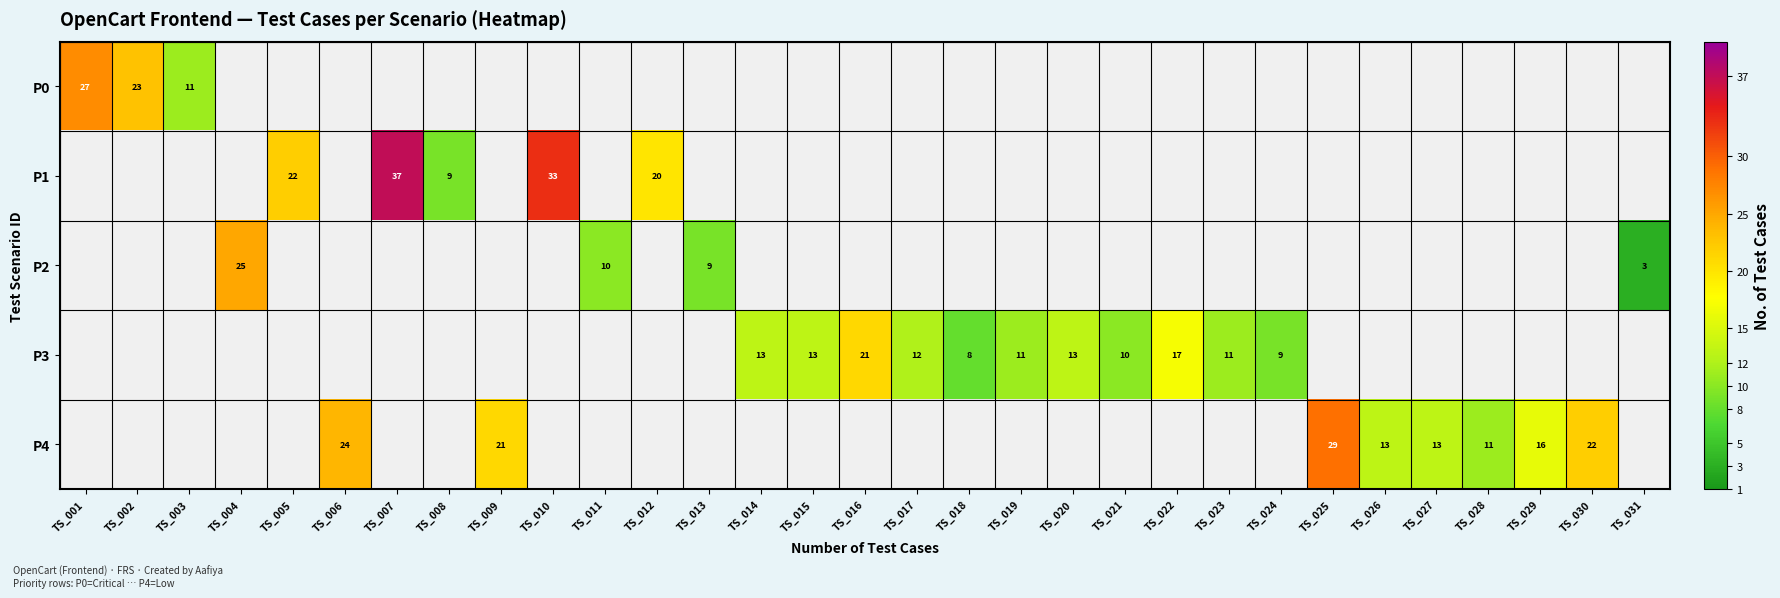

Is it true that P4 equals 21 at TS_009?

True